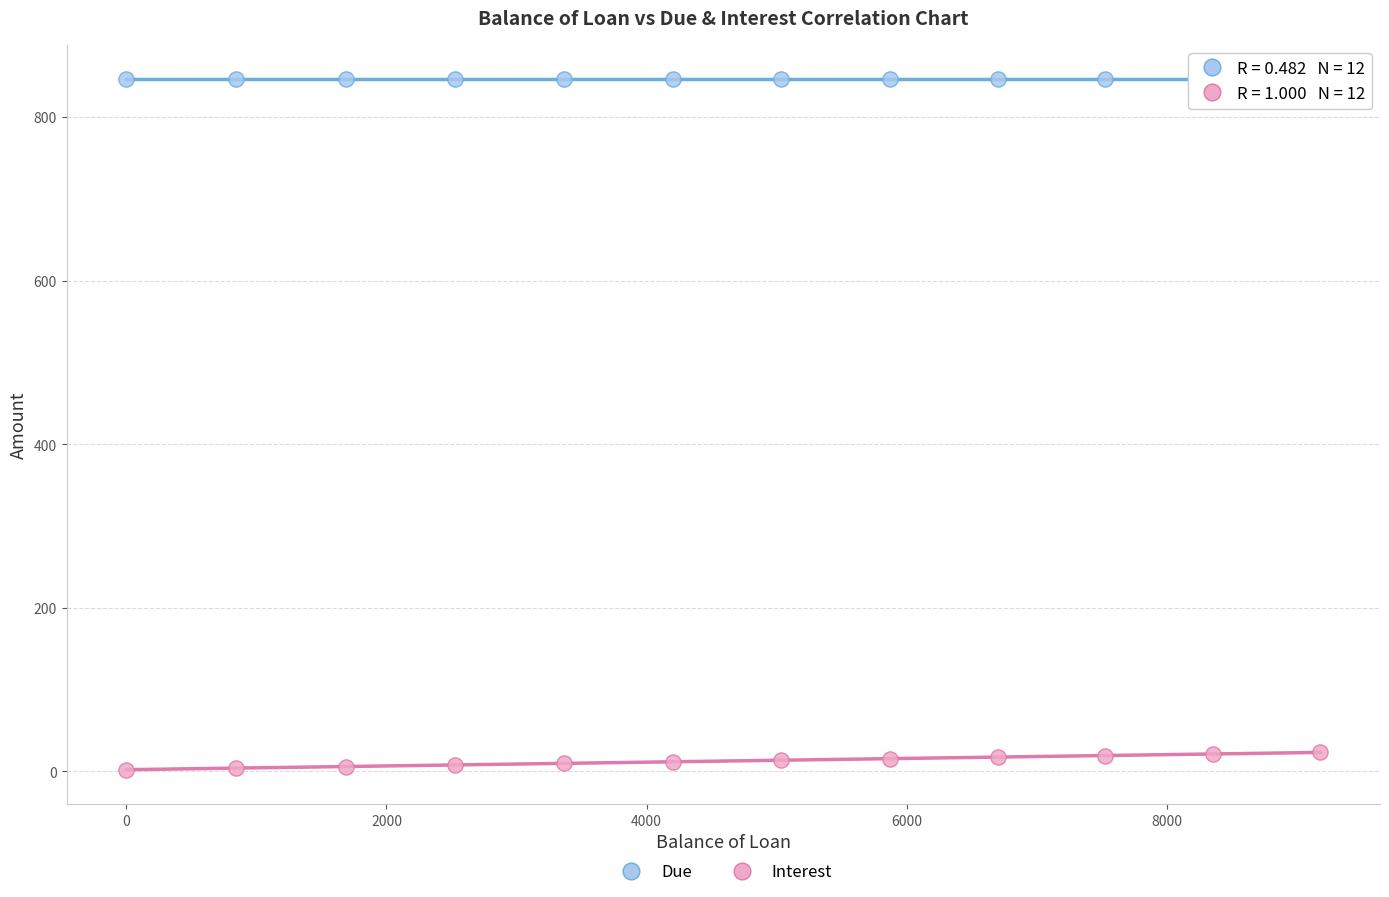

Which series contains the highest Y value?

Due